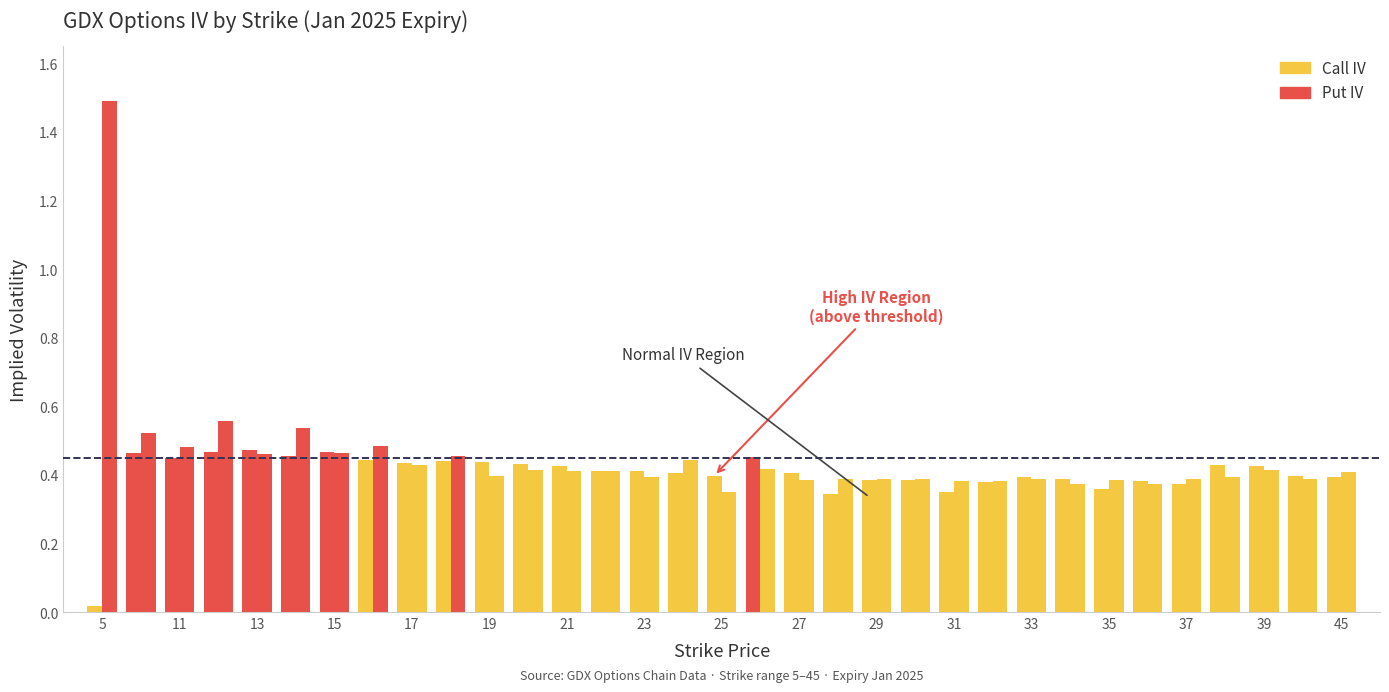

Between 24 and 45, which series saw the biggest shift?

Put IV